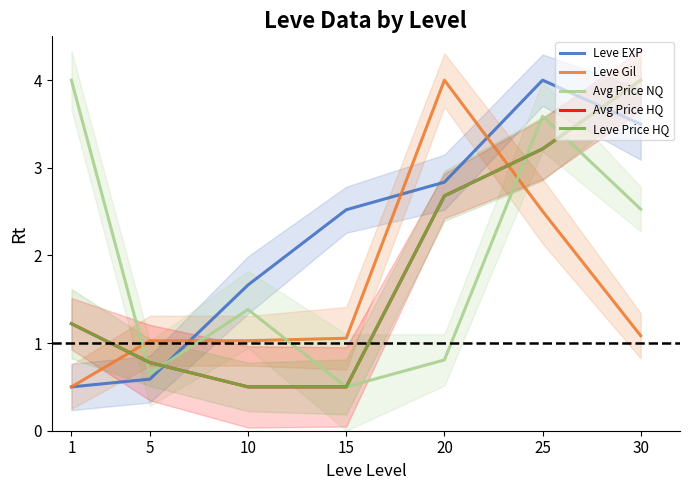

Reading left to right, list all the values displayed in this chart.

Leve EXP: 1=0.5	5=0.6	10=1.7	15=2.5	20=2.8	25=4.0	30=3.5
Leve Gil: 1=0.5	5=1.0	10=1.0	15=1.1	20=4.0	25=2.5	30=1.1
Avg Price NQ: 1=4.0	5=0.7	10=1.4	15=0.5	20=0.8	25=3.6	30=2.5
Avg Price HQ: 1=1.2	5=0.8	10=0.5	15=0.5	20=2.7	25=3.2	30=4.0
Leve Price HQ: 1=1.2	5=0.8	10=0.5	15=0.5	20=2.7	25=3.2	30=4.0